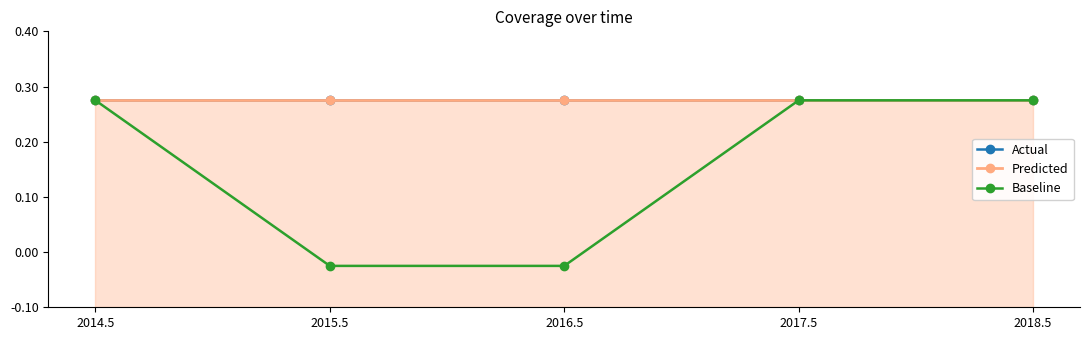

How many lines are shown in the chart?

3